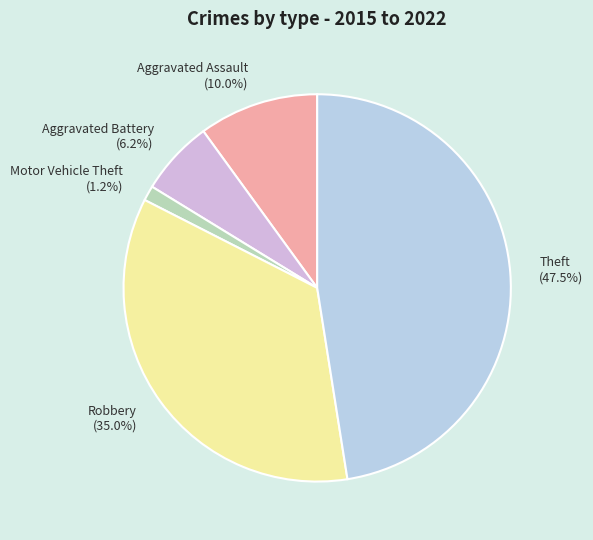

What is the total percentage of Robbery and Aggravated Assault?

45.0%